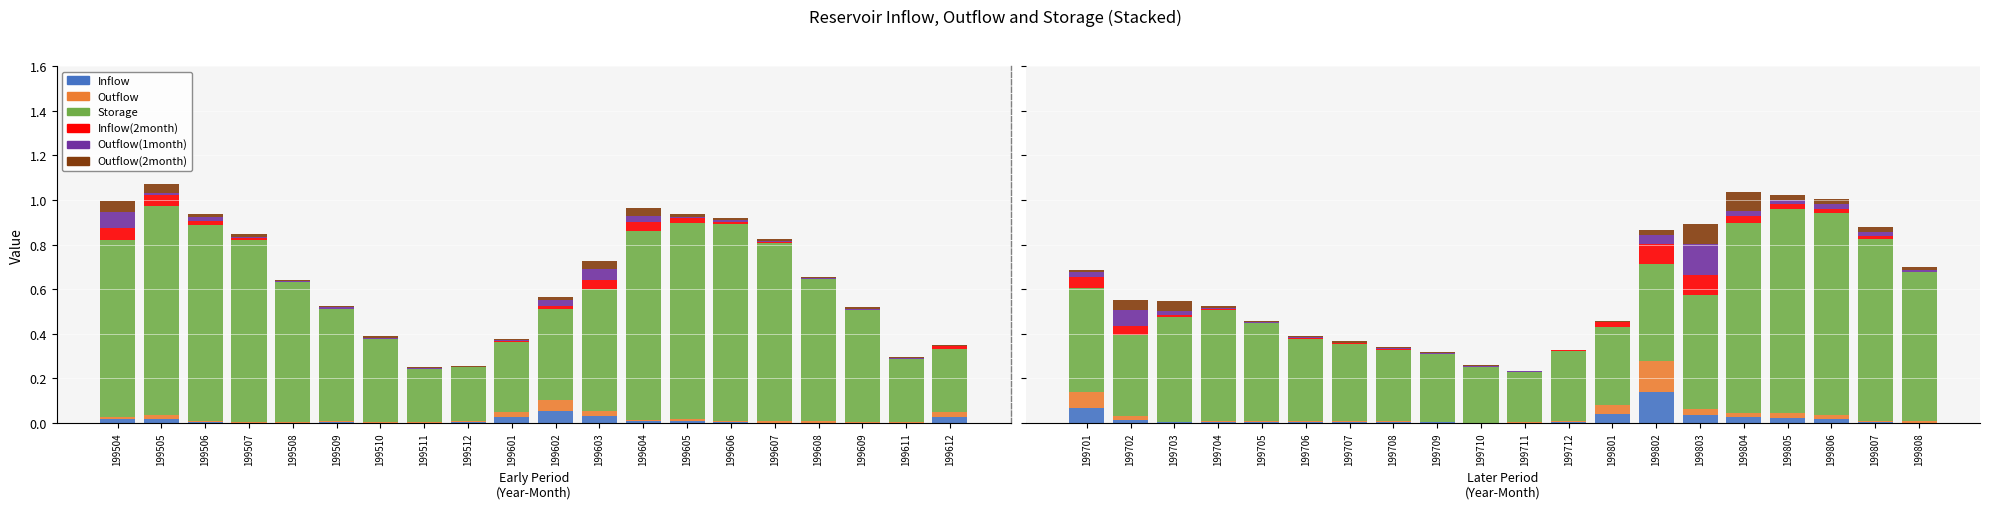

Does the chart contain any negative values?

No